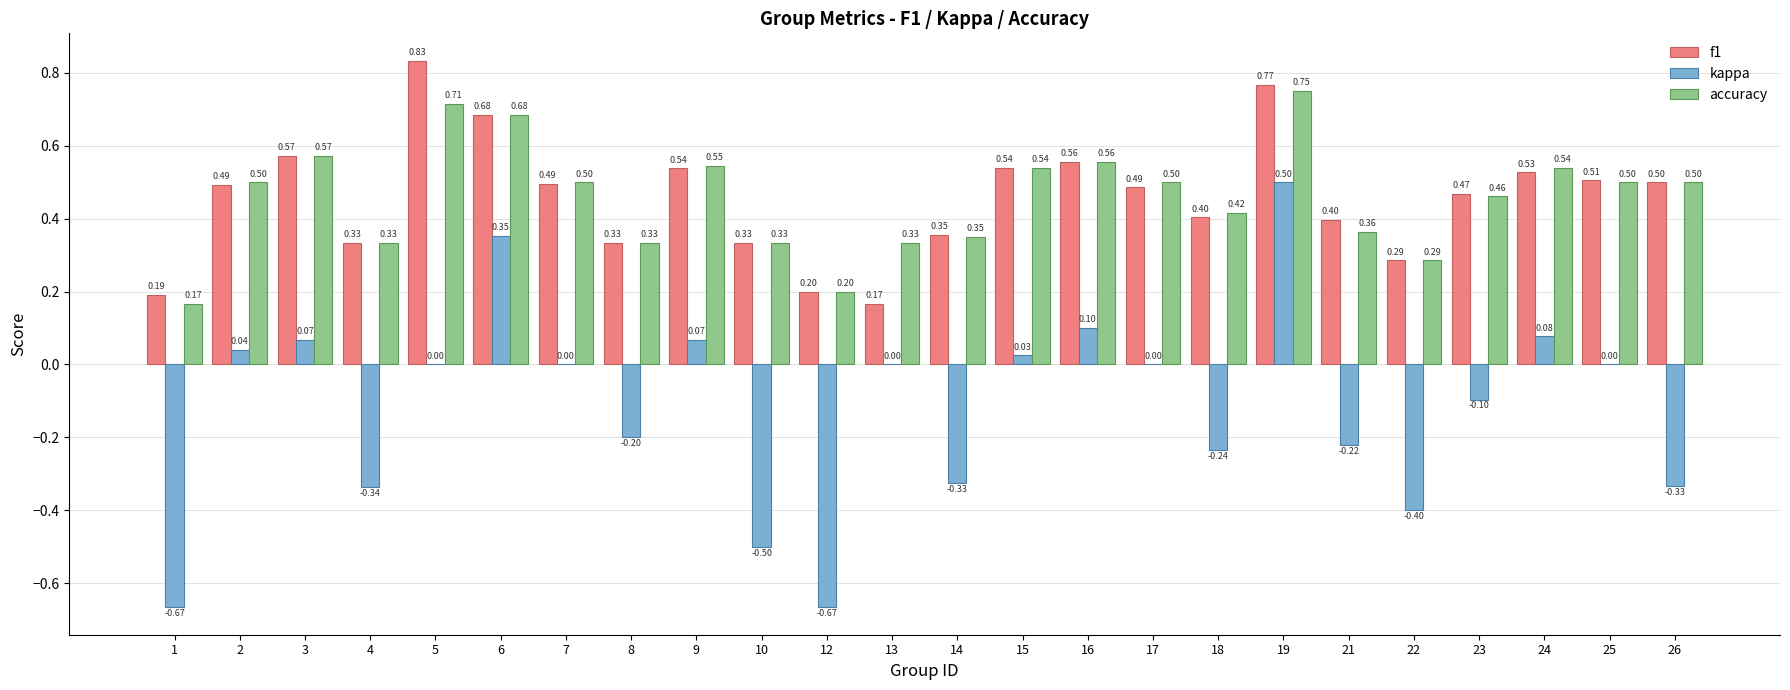

At which label is accuracy closest to 0?

1